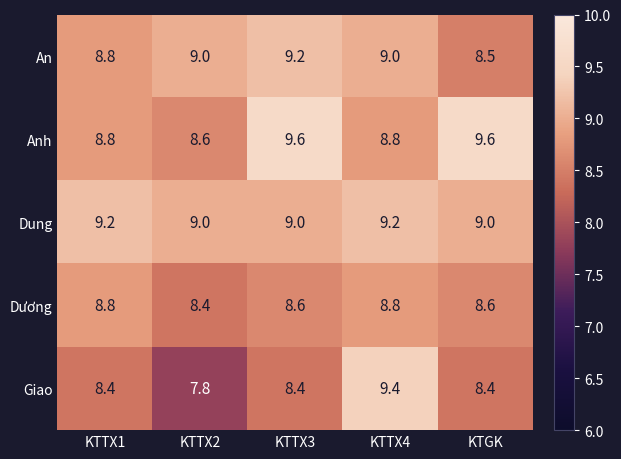

Reading right to left, extract all data points from this chart.

An: KTGK=8.5	KTTX4=9.0	KTTX3=9.2	KTTX2=9.0	KTTX1=8.8
Anh: KTGK=9.6	KTTX4=8.8	KTTX3=9.6	KTTX2=8.6	KTTX1=8.8
Dung: KTGK=9.0	KTTX4=9.2	KTTX3=9.0	KTTX2=9.0	KTTX1=9.2
Dương: KTGK=8.6	KTTX4=8.8	KTTX3=8.6	KTTX2=8.4	KTTX1=8.8
Giao: KTGK=8.4	KTTX4=9.4	KTTX3=8.4	KTTX2=7.8	KTTX1=8.4